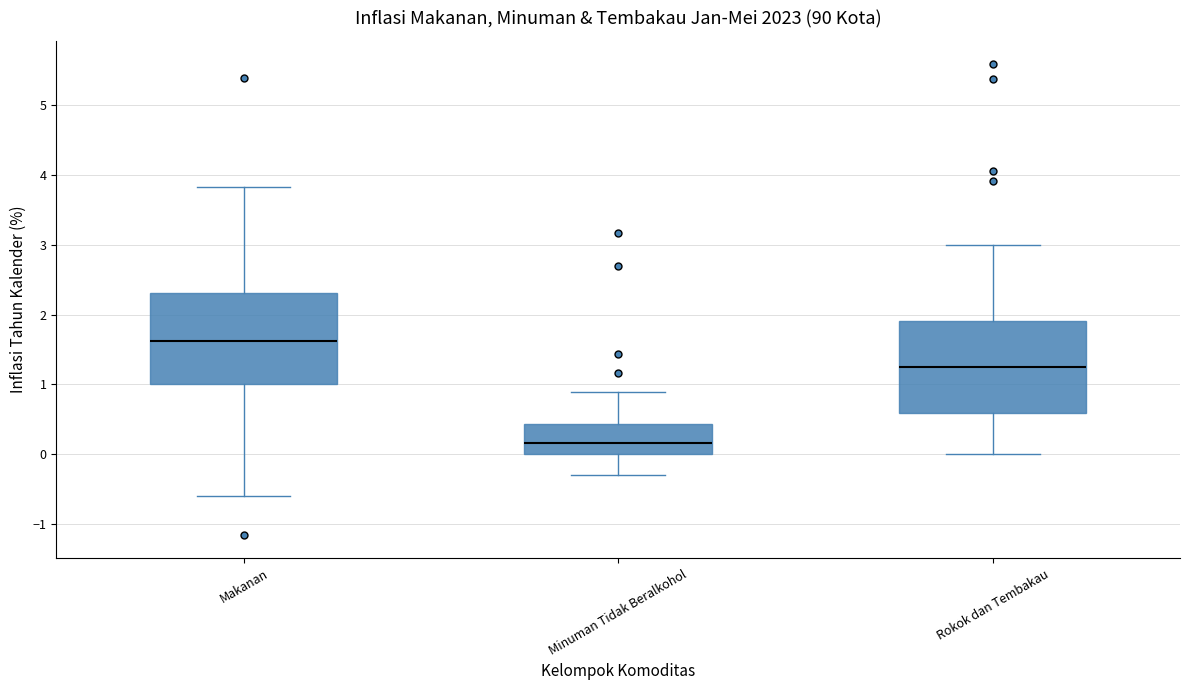

Reading left to right, transcribe this box plot: for each box, give where its median line is, the range the box spans, and where its two whiskers end, as read against the y-axis. The values are not printed on the chart, so give them approximately, as read against the axis.

Makanan: median 1.6, box 1.0 to 2.3, whiskers -0.6 to 3.8
Minuman Tidak Beralkohol: median 0.2, box 0.0 to 0.4, whiskers -0.3 to 0.9
Rokok dan Tembakau: median 1.3, box 0.6 to 1.9, whiskers 0.0 to 3.0